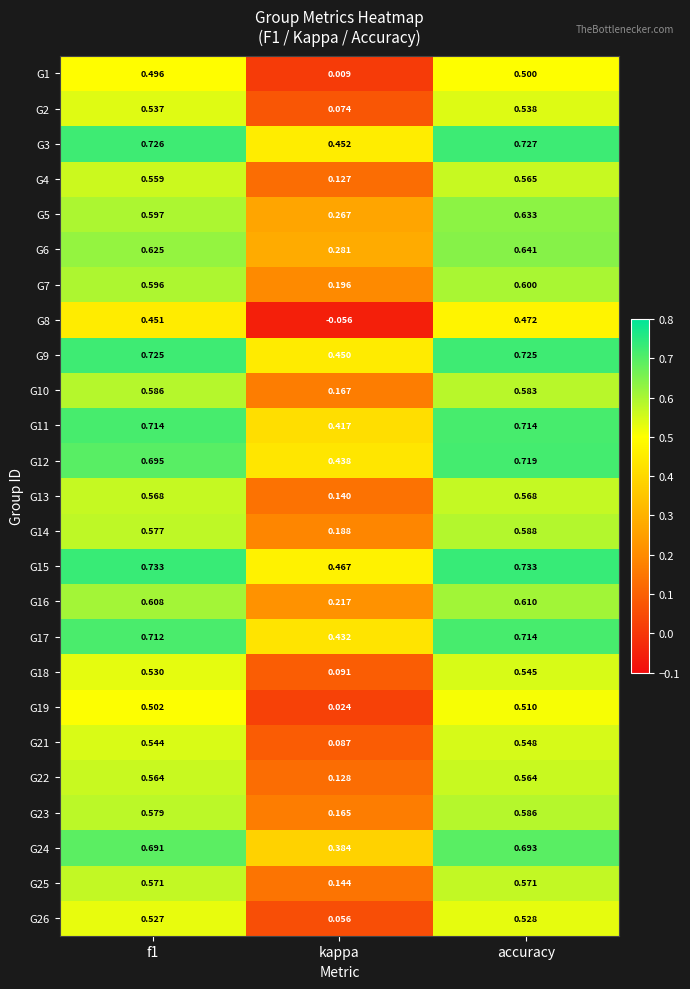

Is the value of G2 at kappa greater than the value of G12 at accuracy?

No